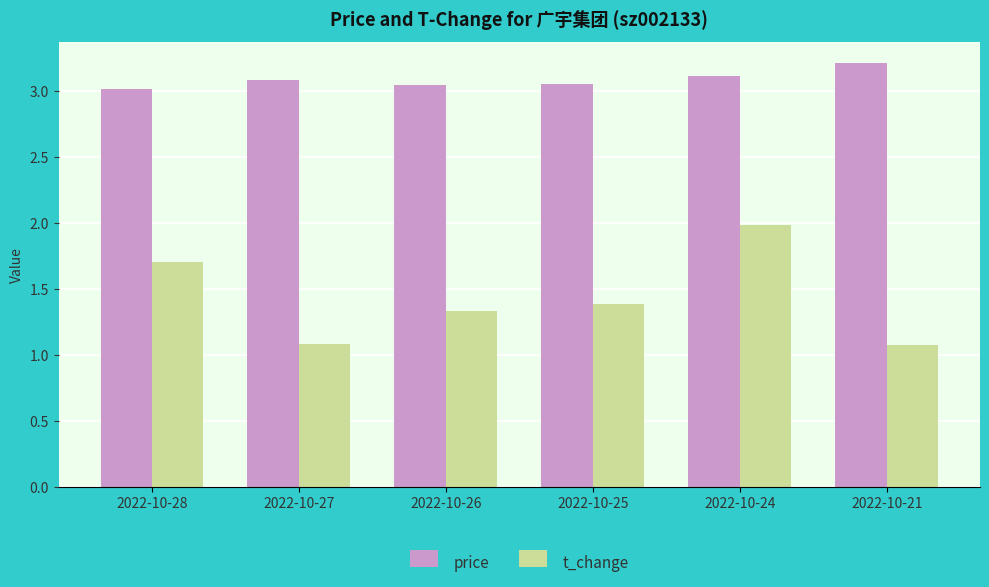

What is the sum of all t_change values?

8.5